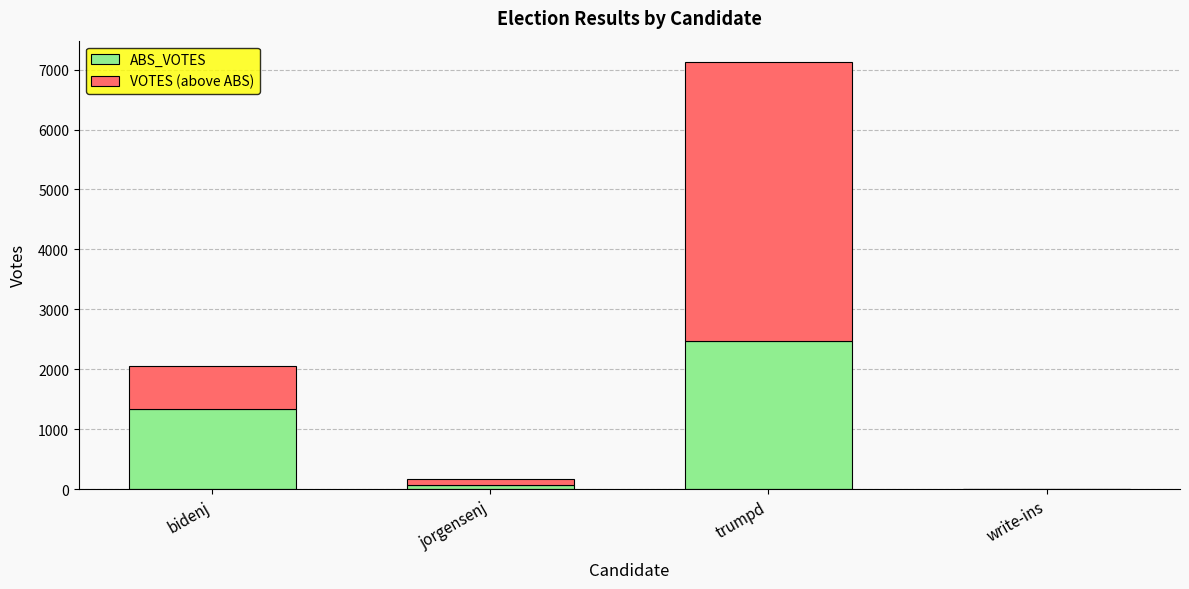

Does the chart contain stacked bars?

Yes